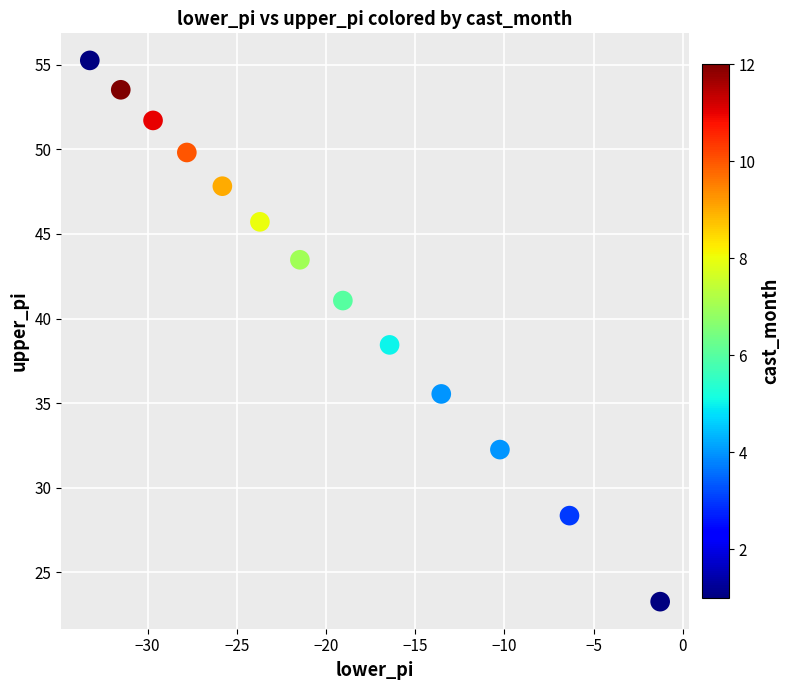

What Y value in the scatter plot is closest to 39?

38.4